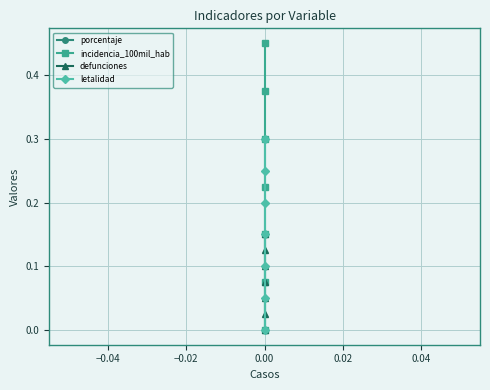

Which series has the largest total across all categories?

incidencia_100mil_hab